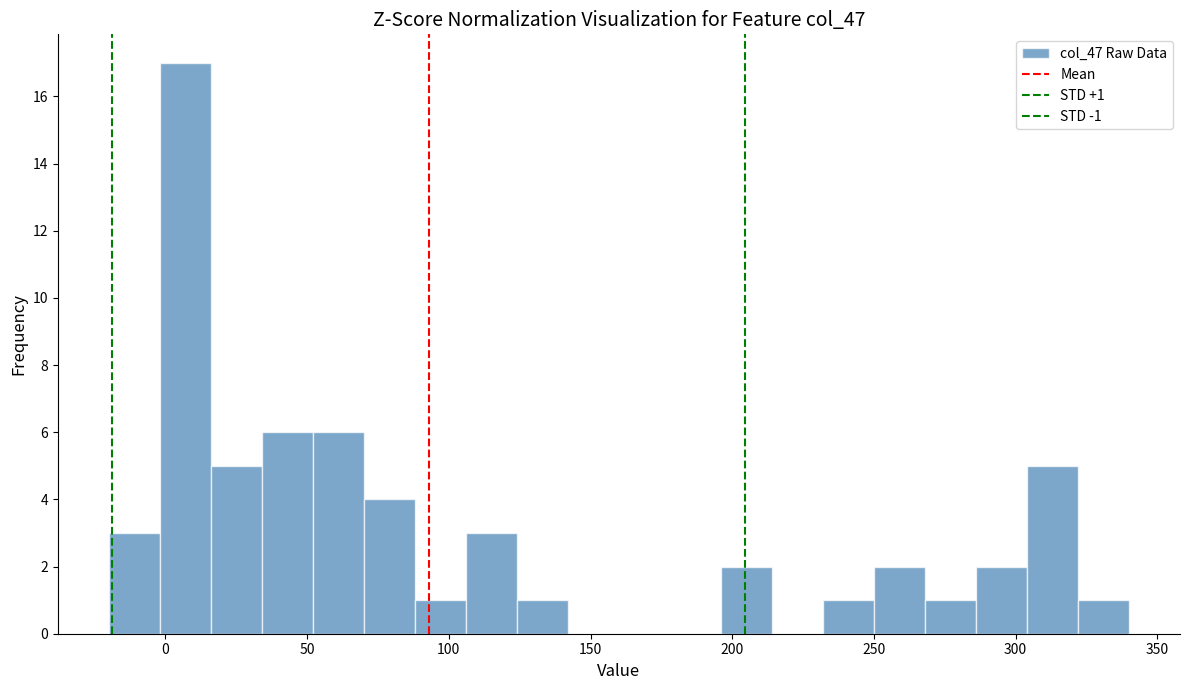

Read against the x-axis, roughly where is the centre of the tallest bar?

5